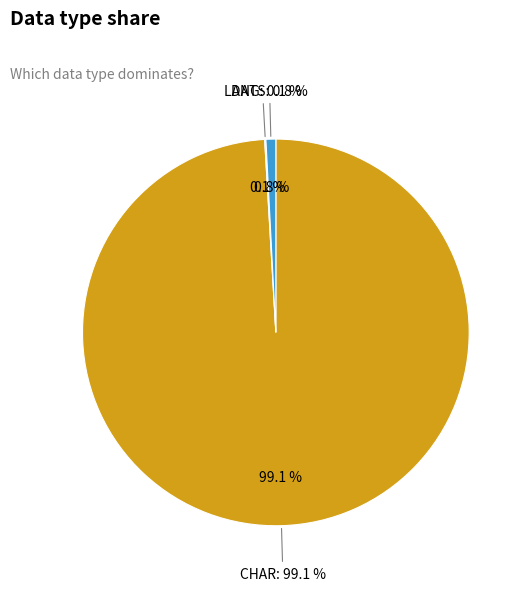

What is the change in value from CHAR to DATS?

-958